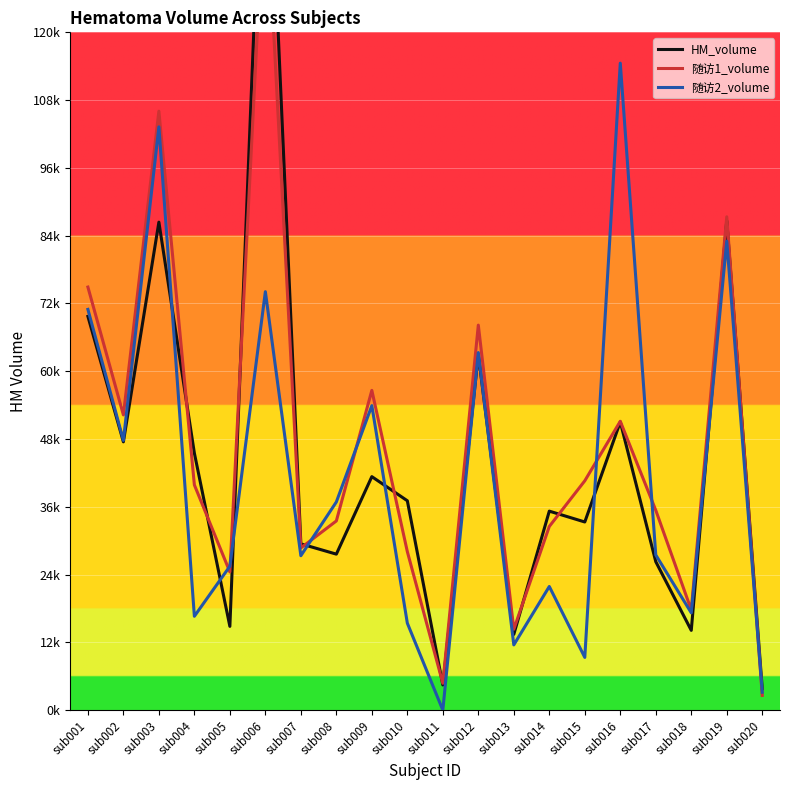

What is the average value of the HM_volume series?

45086